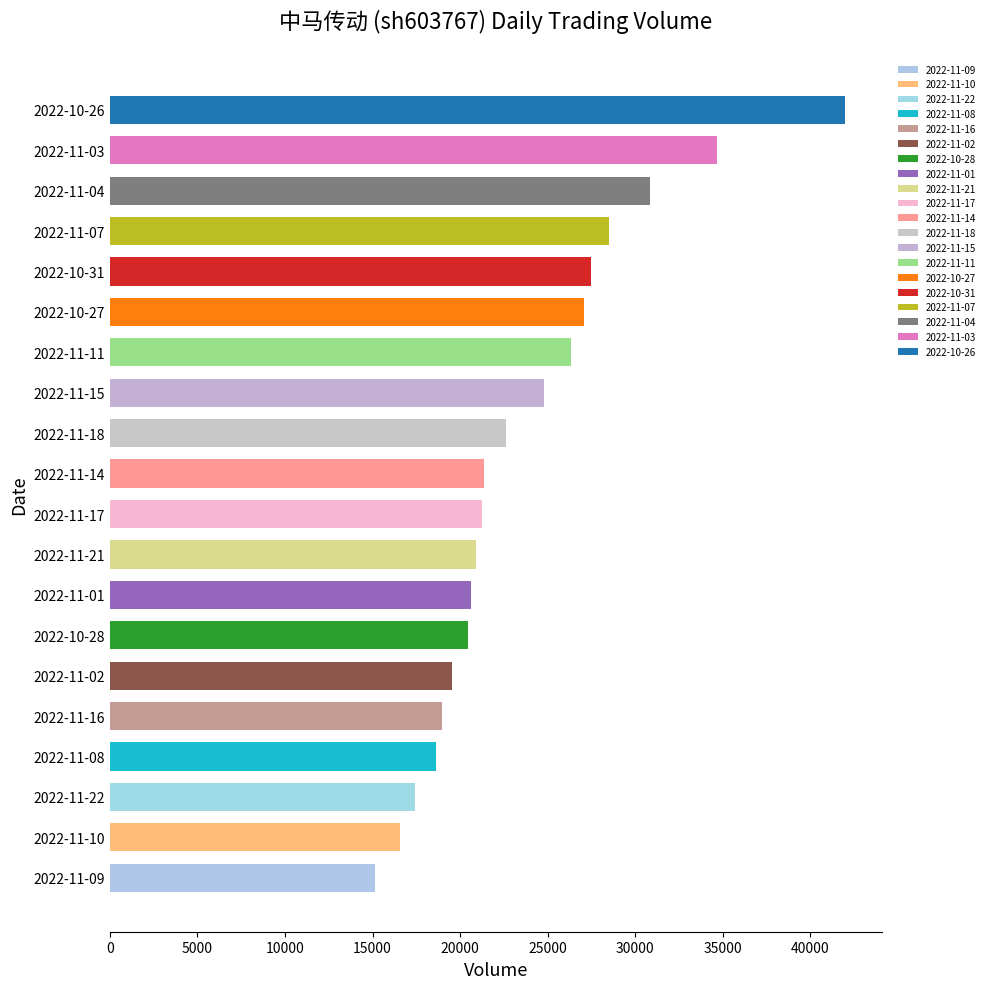

At which category does the chart reach its peak across all series?

2022-10-26